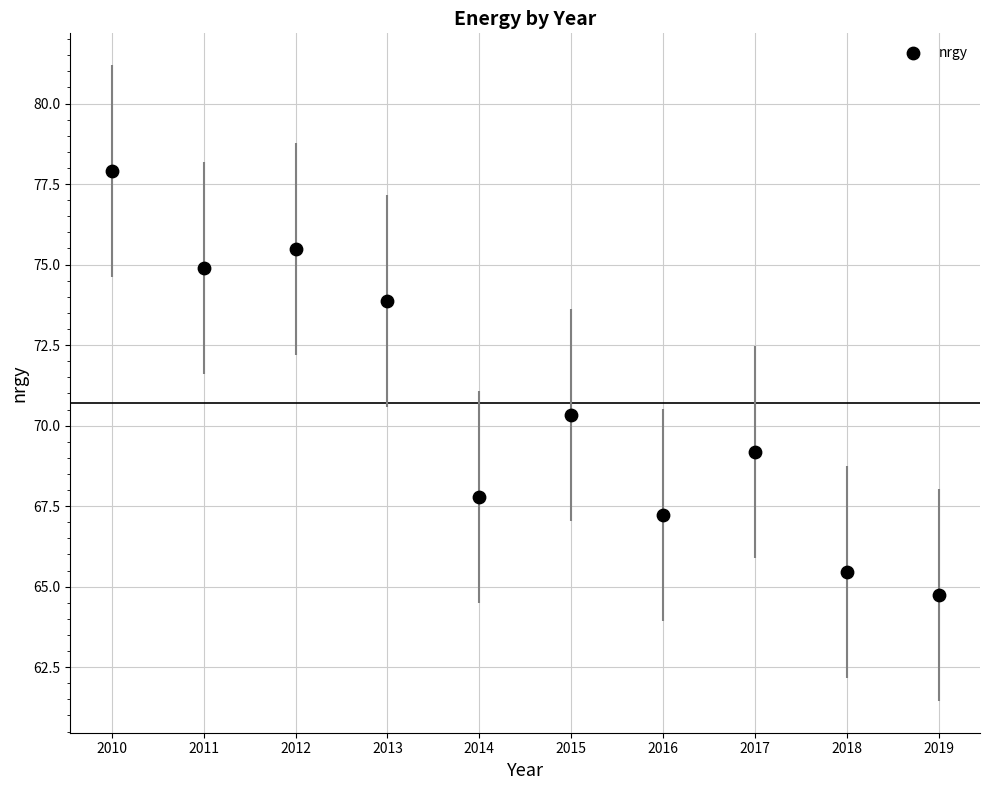

What Y value in the scatter plot is closest to 71?

70.3